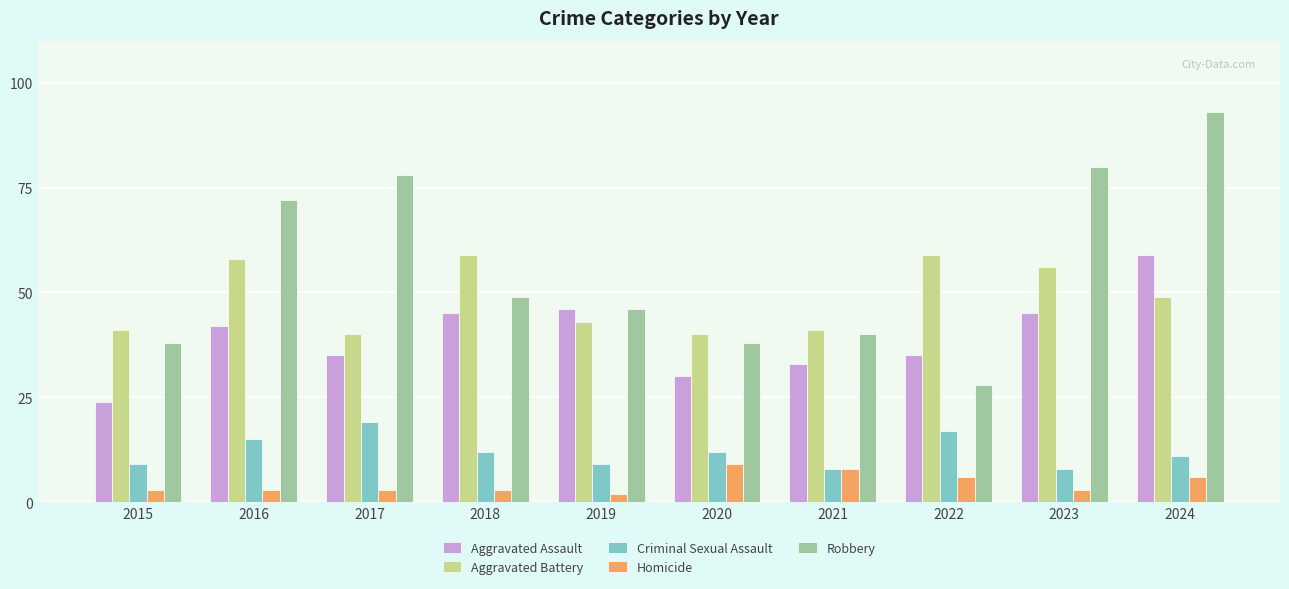

Does the chart contain stacked bars?

No